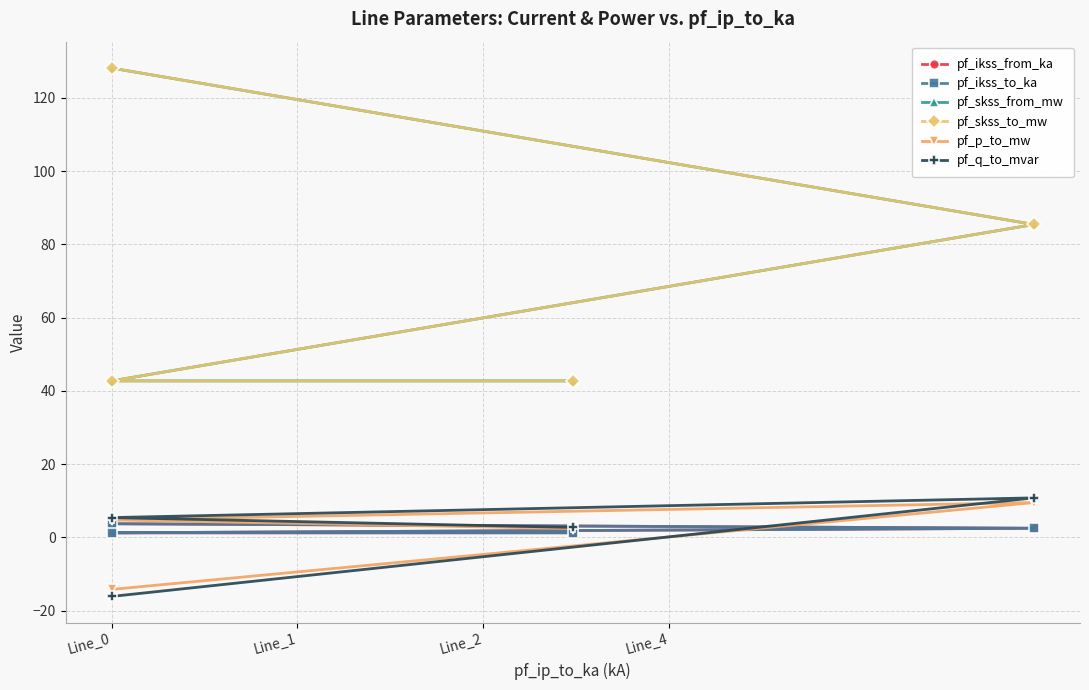

List the labels in order of pf_q_to_mvar value, largest first.

Line_1, Line_2, Line_4, Line_0